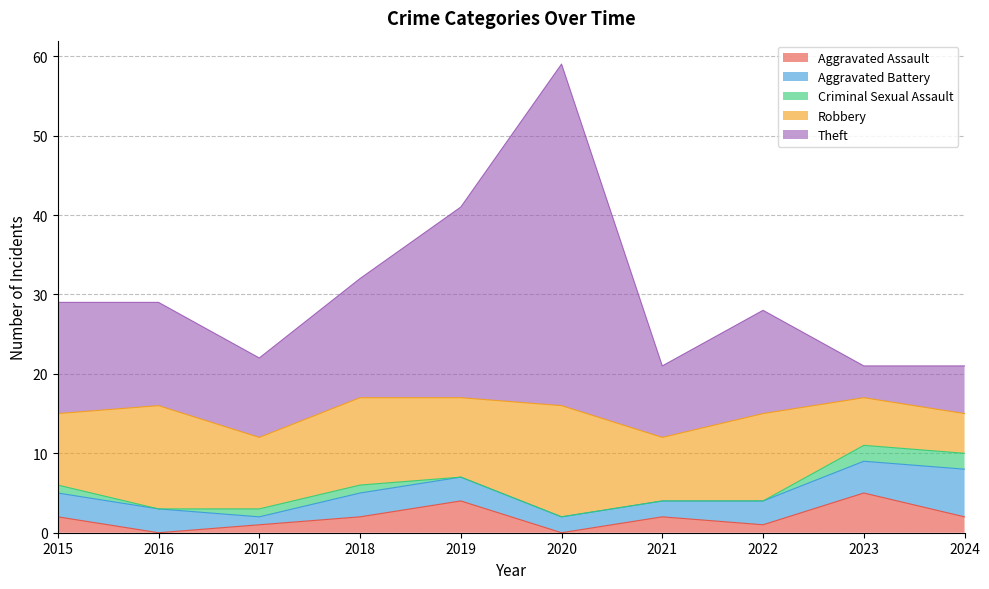

What is the total value across all series at 2018?

32